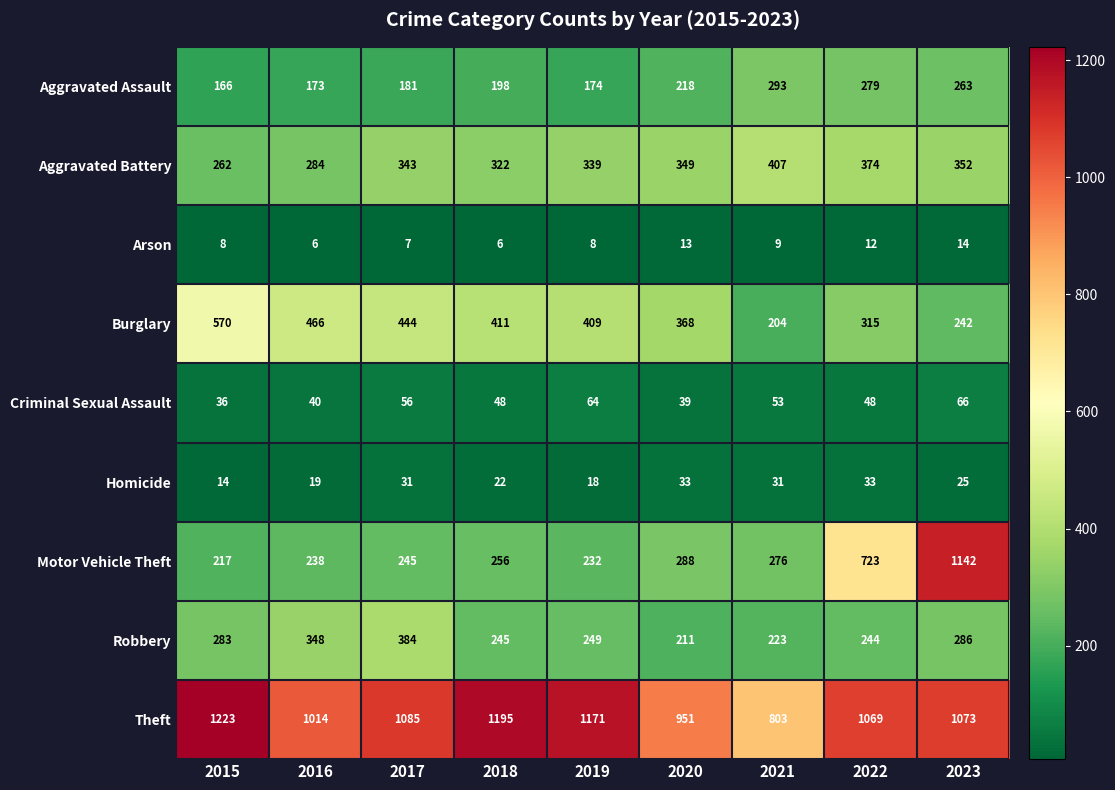

What is the total value across all series at 2019?

2664